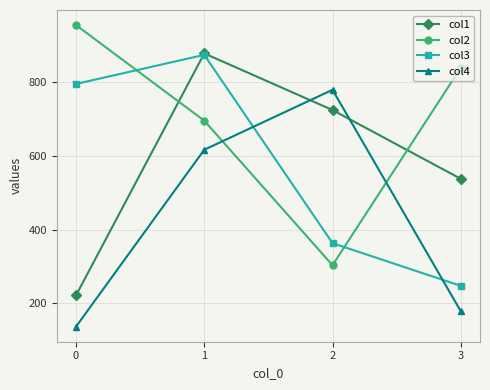

How many lines are shown in the chart?

4